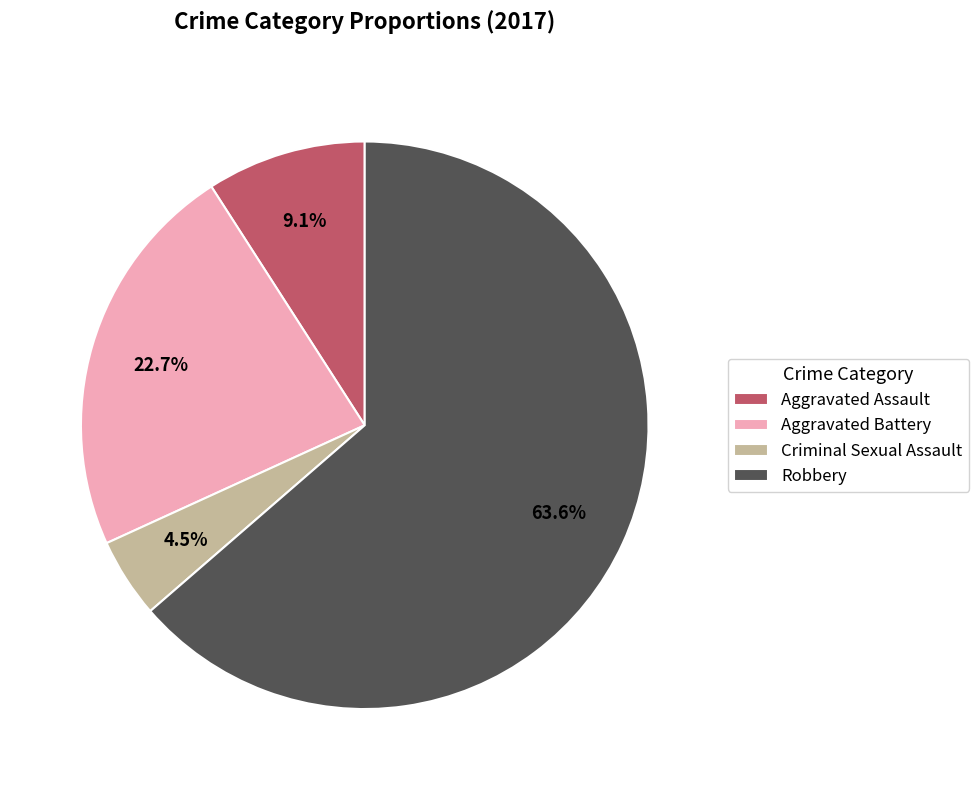

Combined, what portion of the pie is Robbery and Criminal Sexual Assault?

68.2%